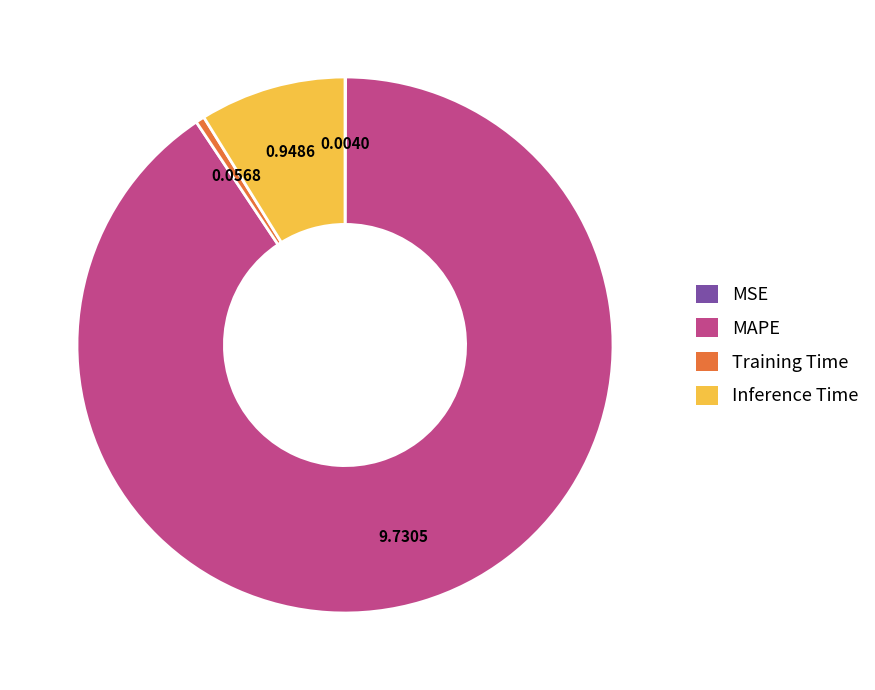

Does any single category account for the majority?

Yes